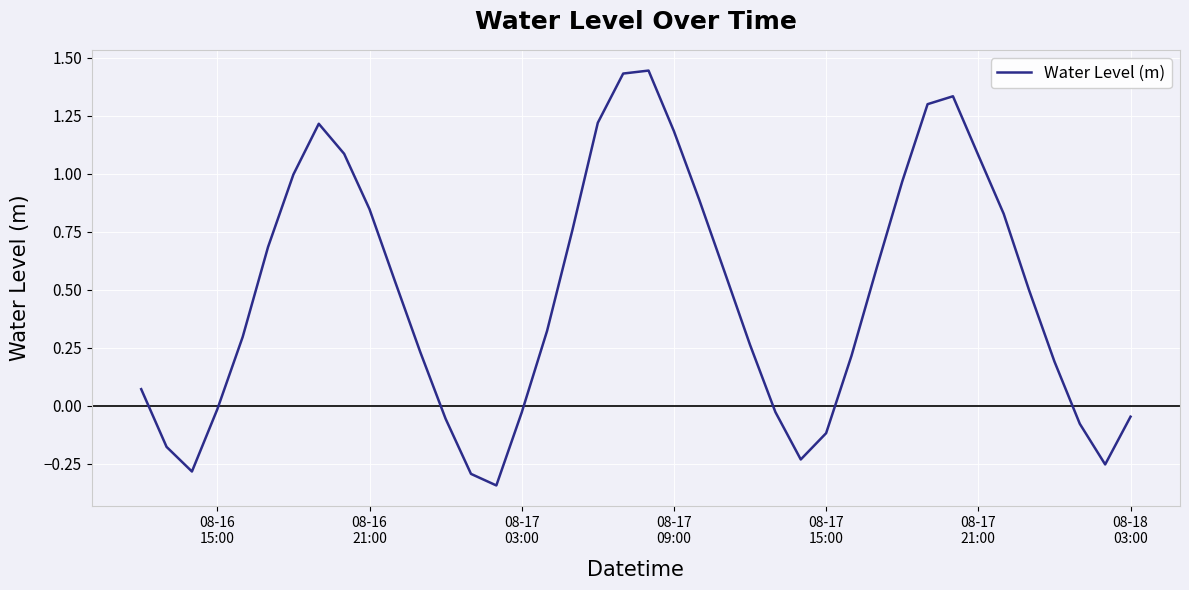

What is the difference between the maximum and minimum values?

1.8